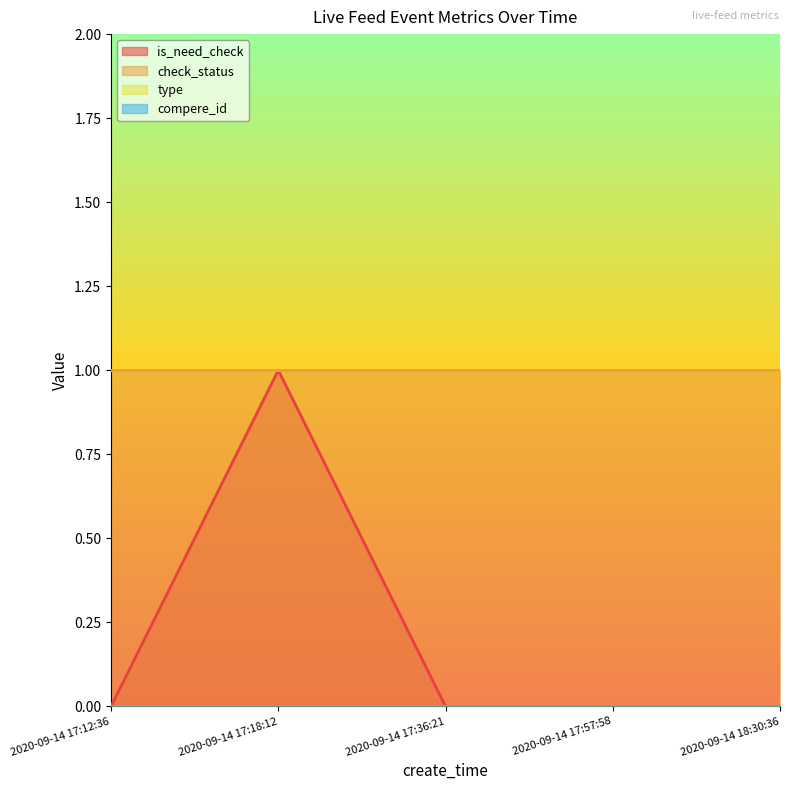

True or false: type and check_status cross at least once.

False